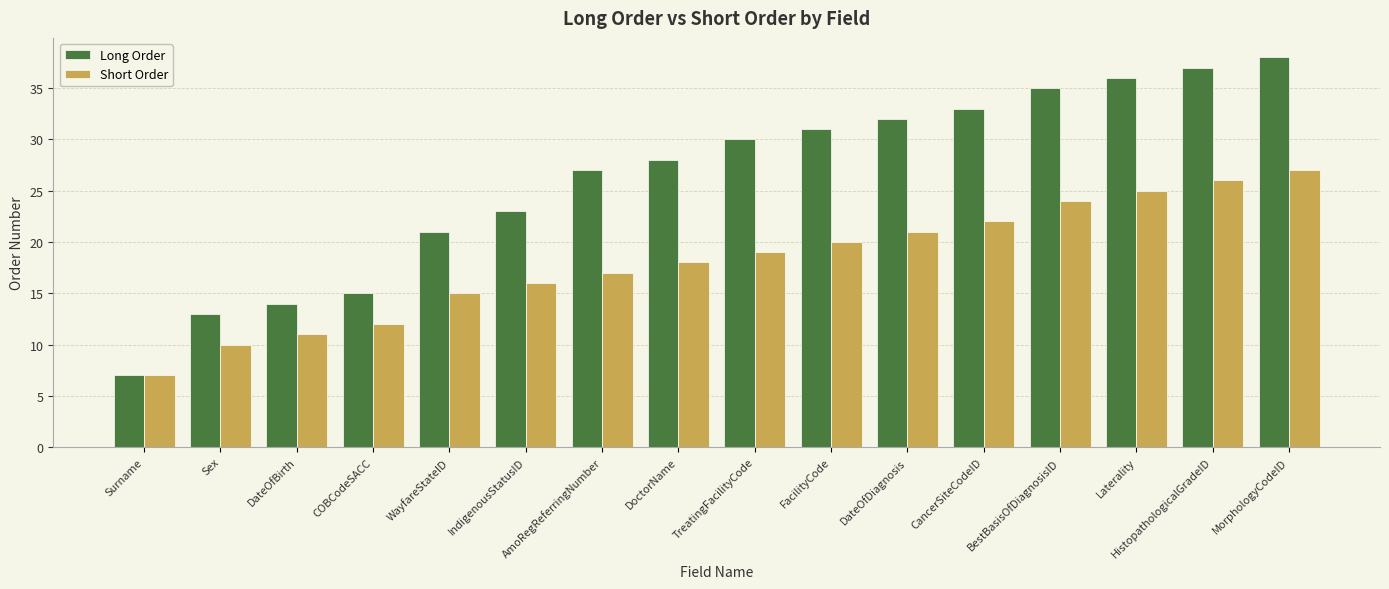

How many data points does each series have?

16